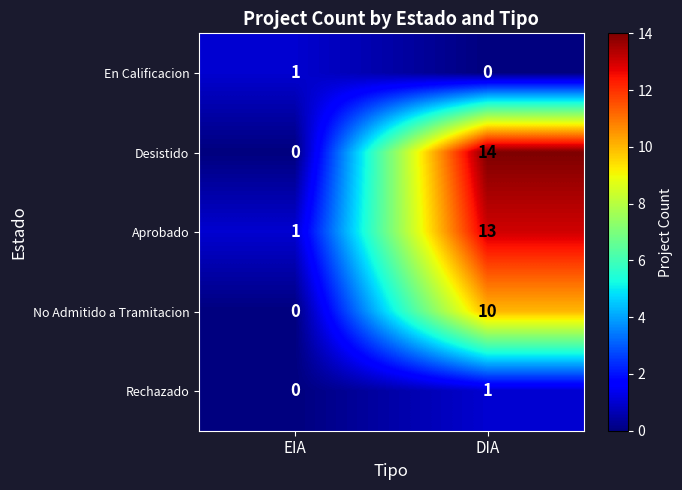

Reading left to right, what are all the values shown in this chart?

En Calificacion: 1	0
Desistido: 0	14
Aprobado: 1	13
No Admitido a Tramitacion: 0	10
Rechazado: 0	1